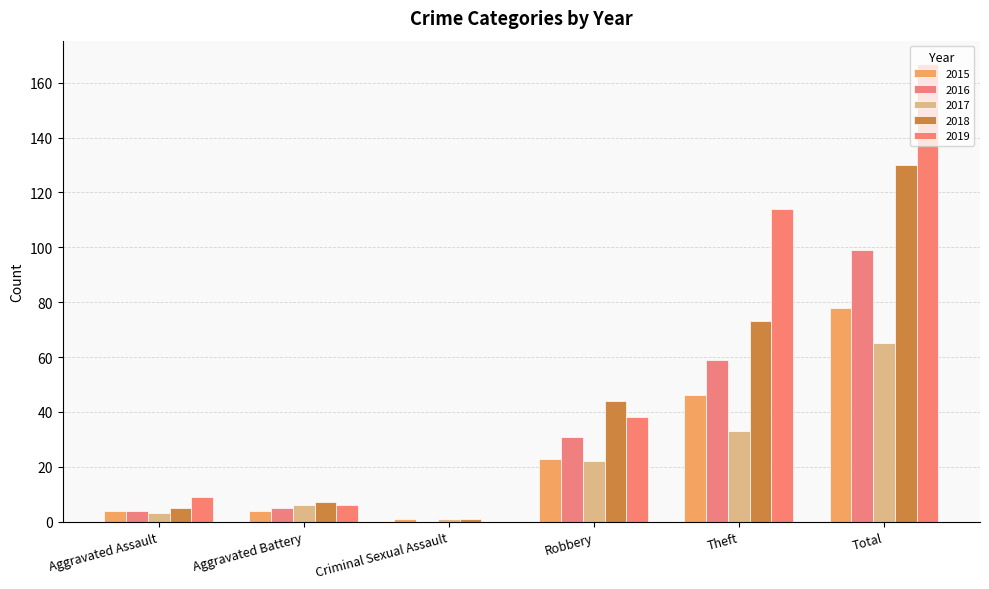

How many groups of bars are there?

6